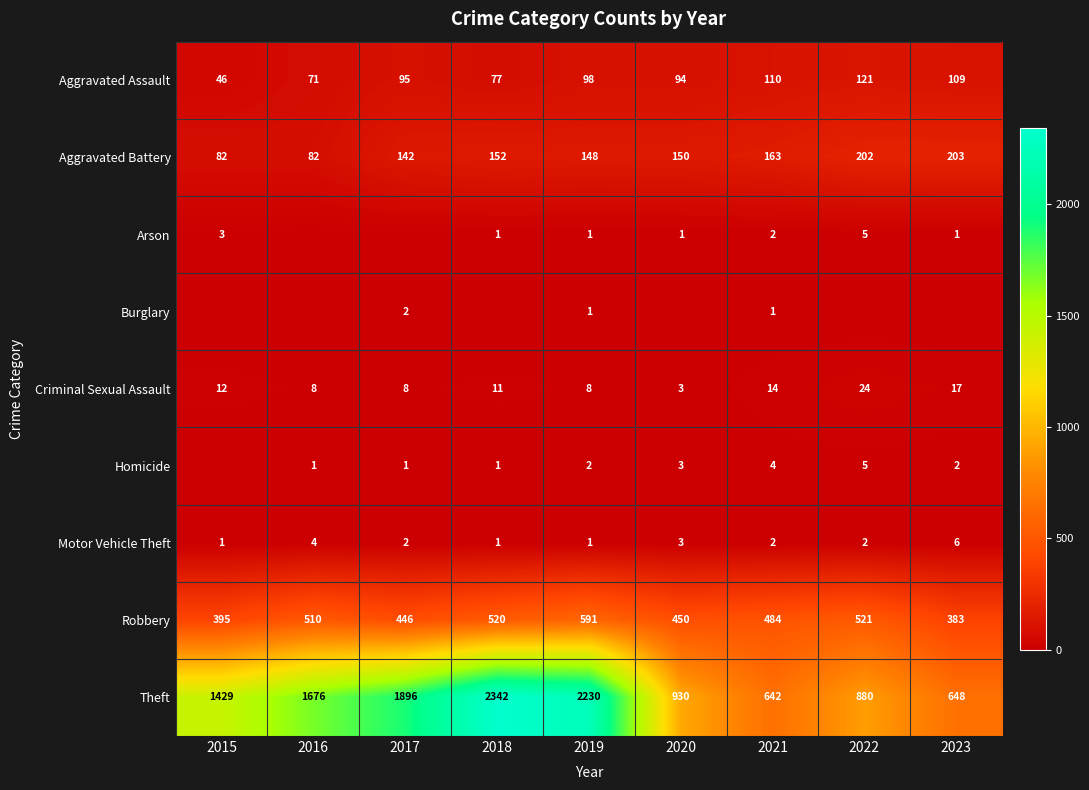

Where is Robbery nearest to the value 487?

2021